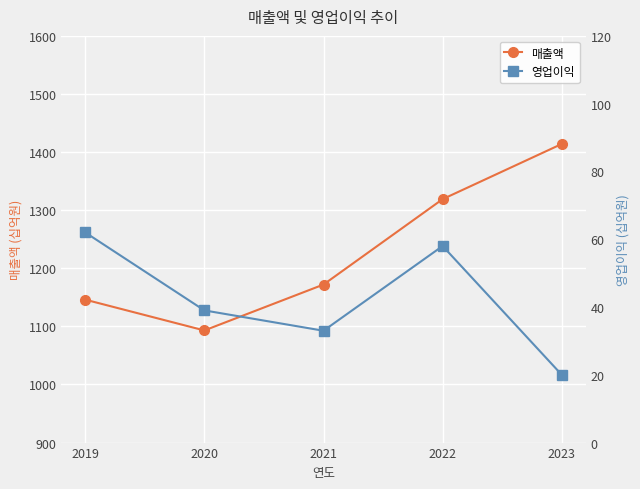

Between 2021 and 2022, which series saw the biggest shift?

매출액